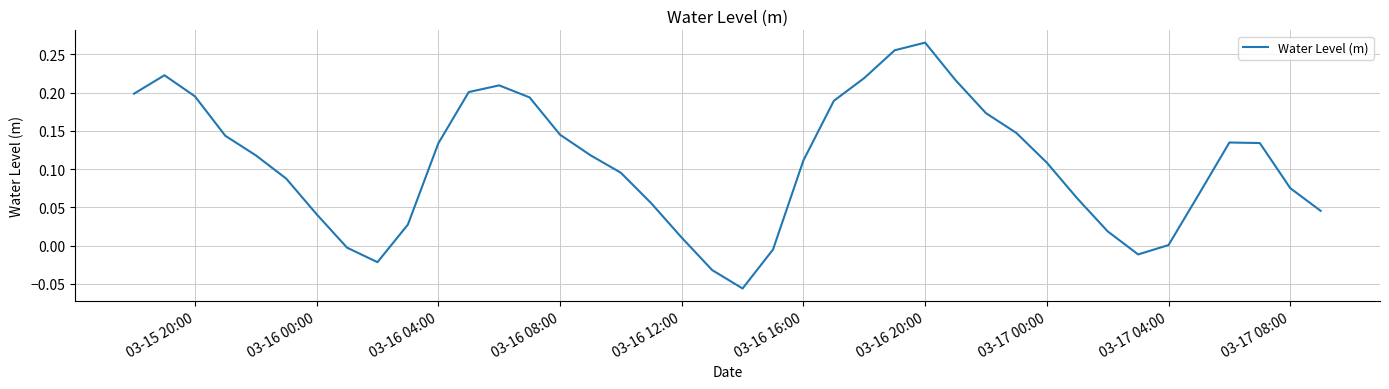

How many interior local valleys (lower than both neighbors) does the data have?

3